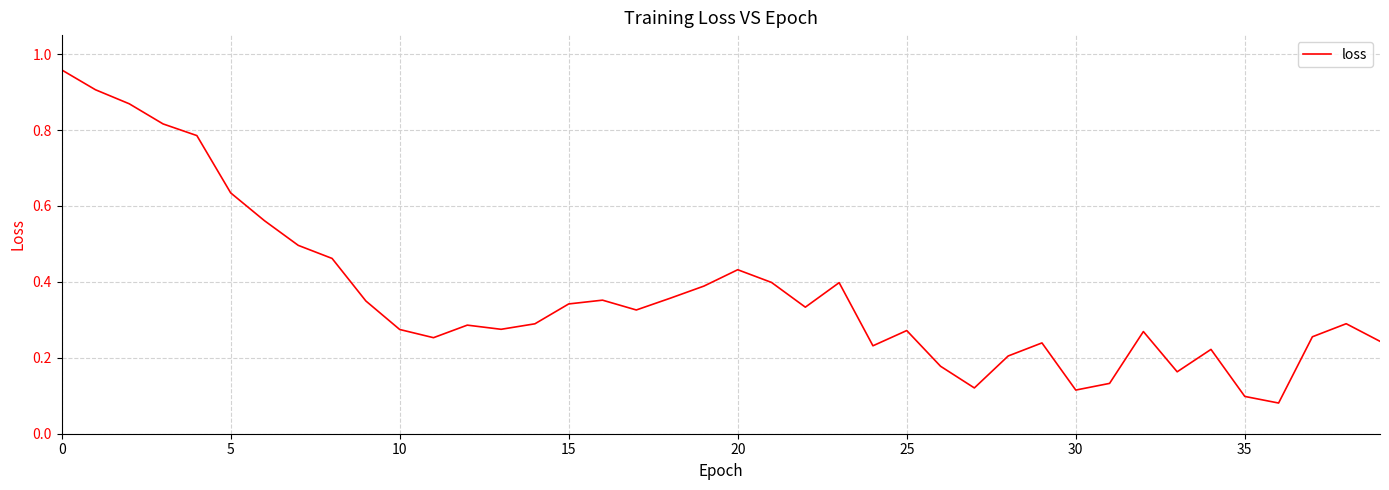

Does the chart display data point markers on the line(s)?

No